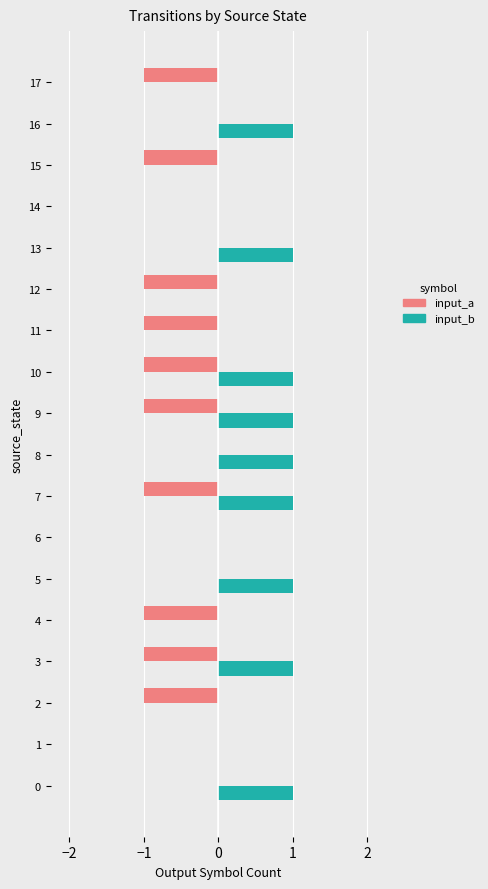

Which series changed the most between 14 and 16?

input_b